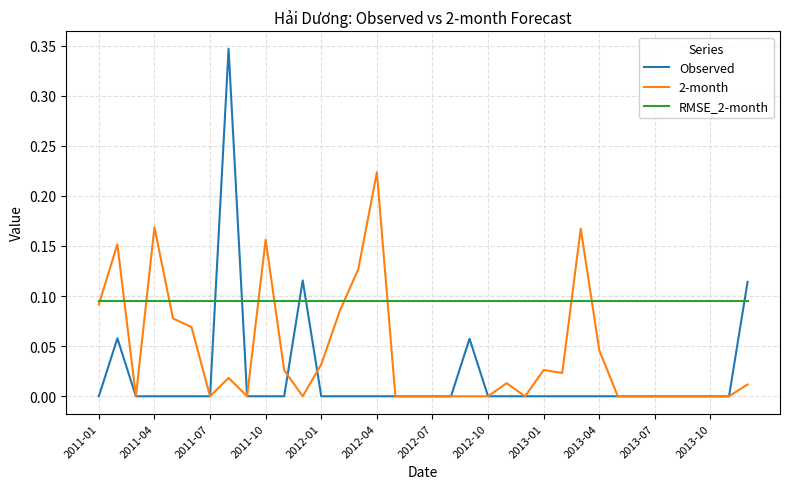

List the series in order of their overall mean, lowest first.

Observed, 2-month, RMSE_2-month